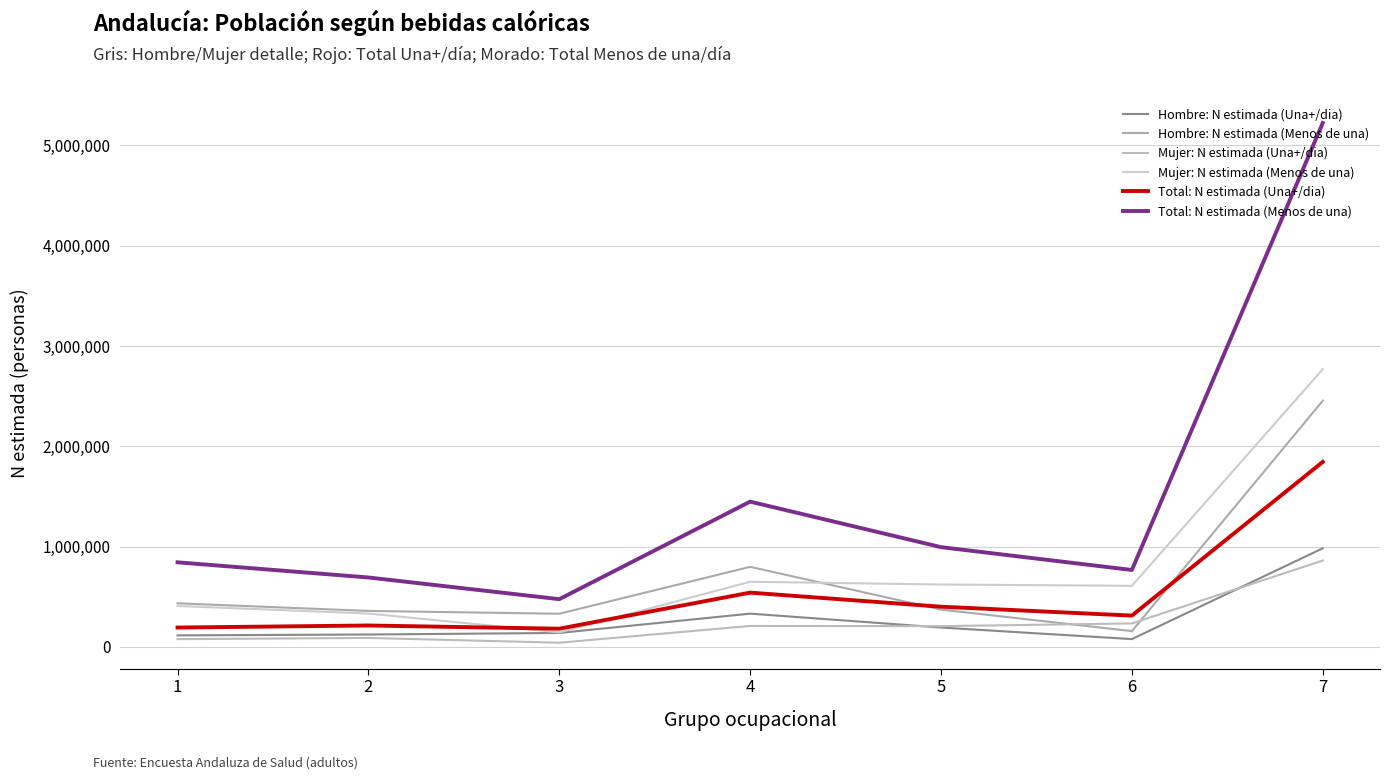

Does the chart display data point markers on the line(s)?

No